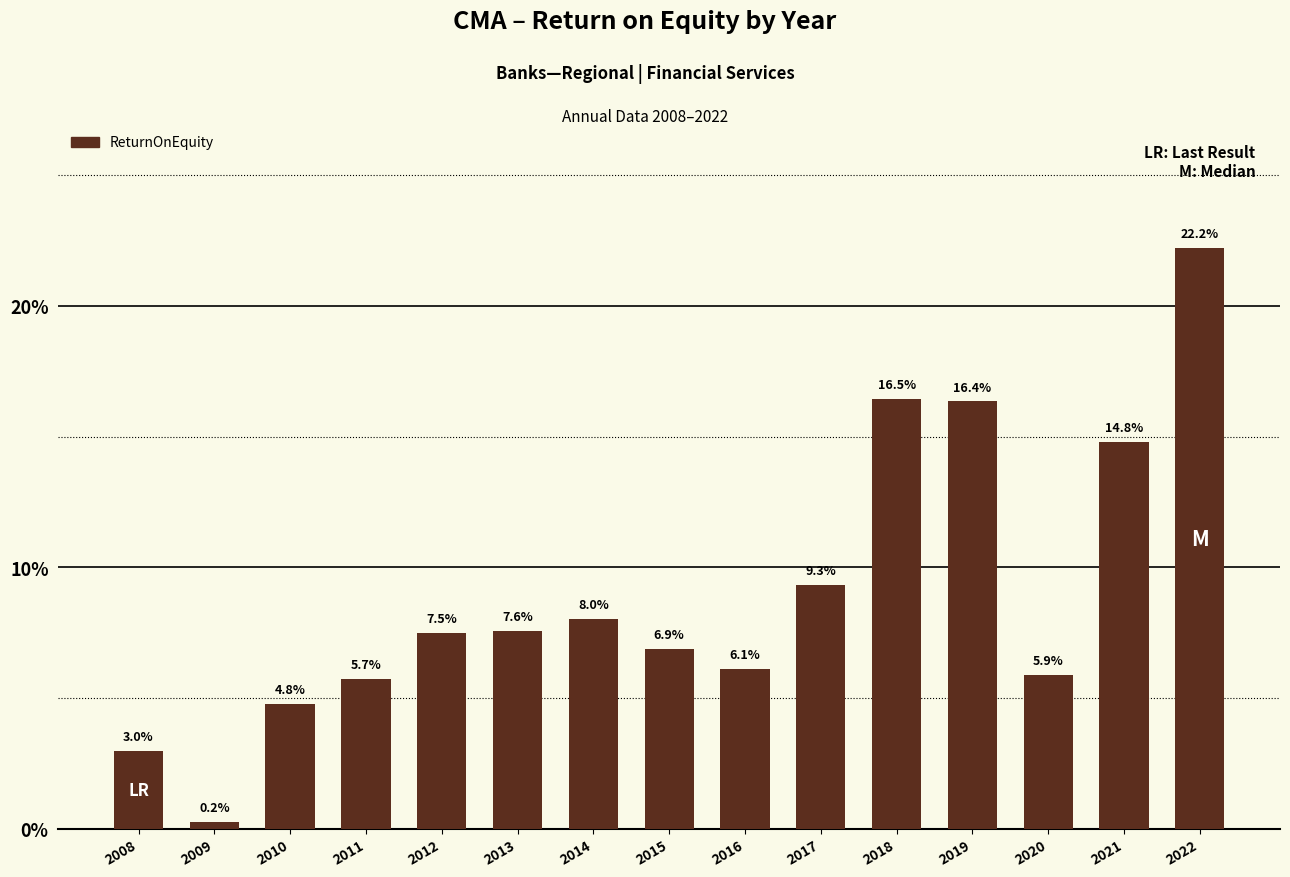

What is the average value?

0.1